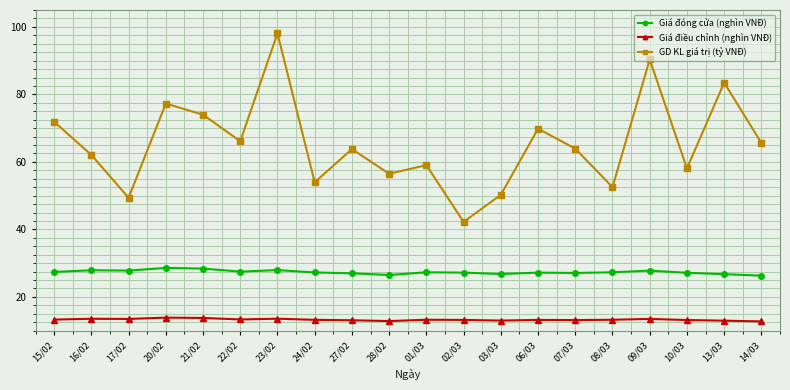

At how many categories does at least one series exceed 82?

3